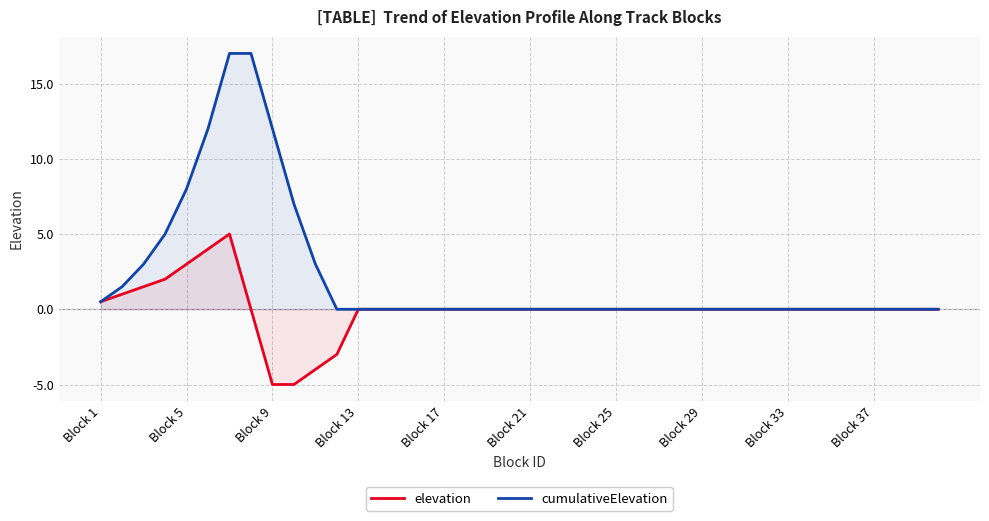

Is it true that elevation equals 0.0 at Block 13?

True